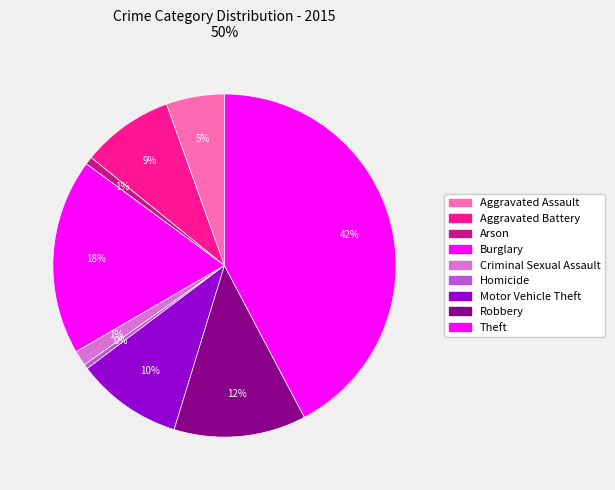

To the nearest percent, what is the average slice percentage?

11%